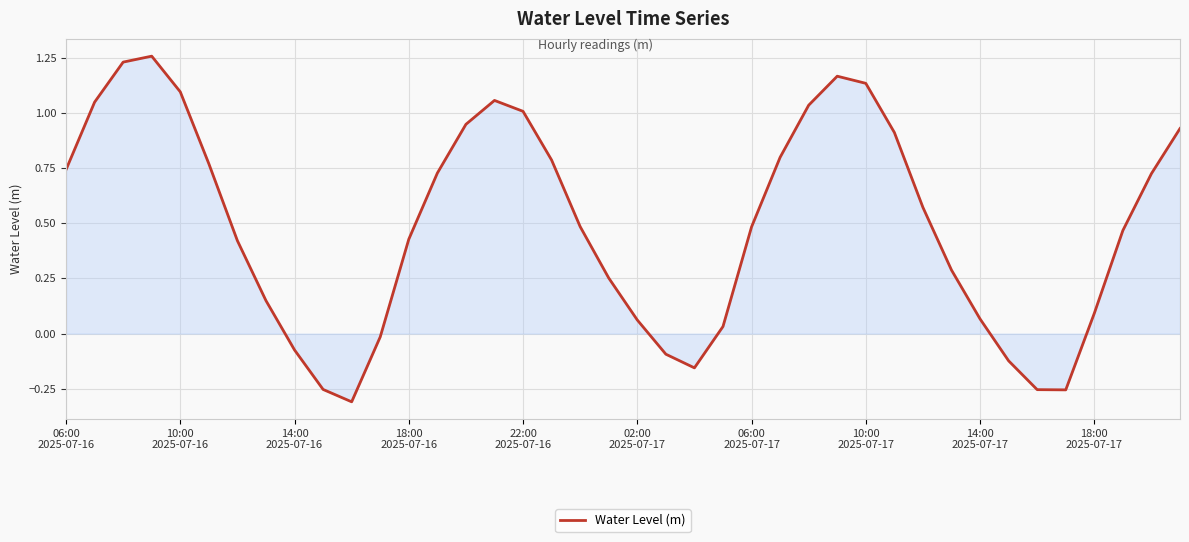

What is the difference between the maximum and minimum values?

1.6